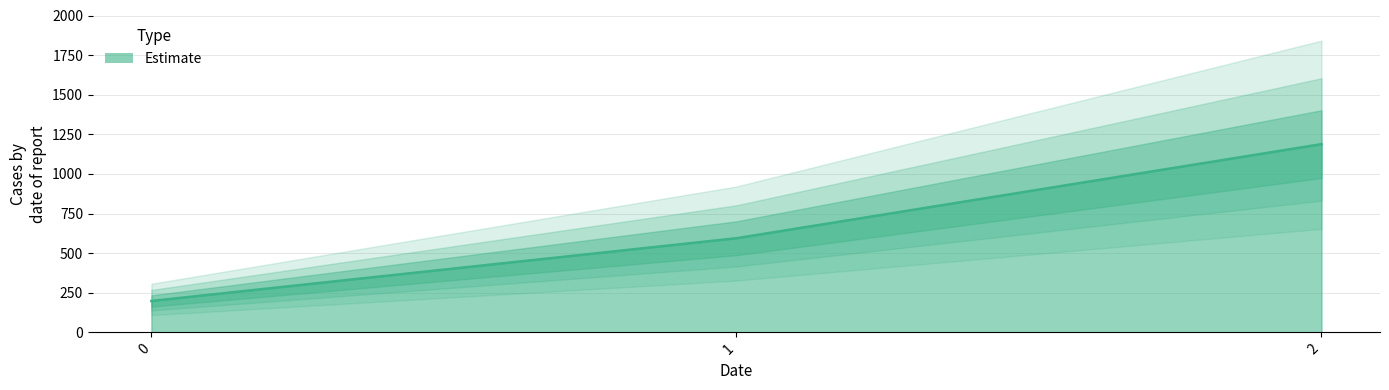

What is the change in value from 0 to 2?

+990